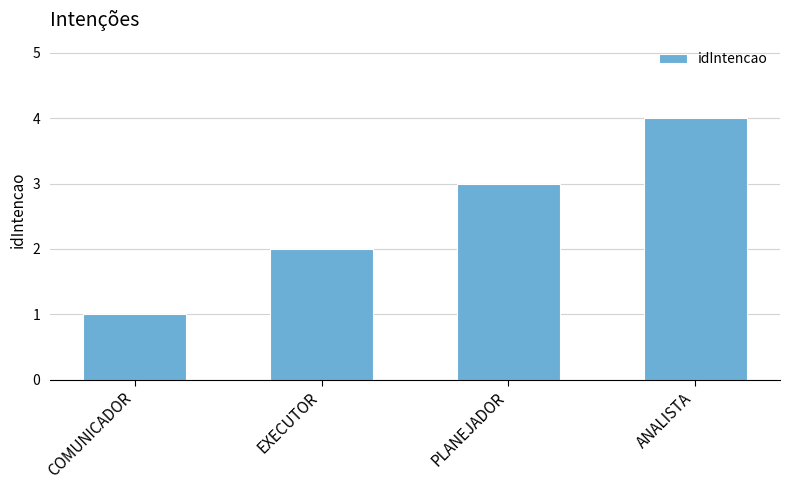

List the labels in order of value, largest first.

ANALISTA, PLANEJADOR, EXECUTOR, COMUNICADOR